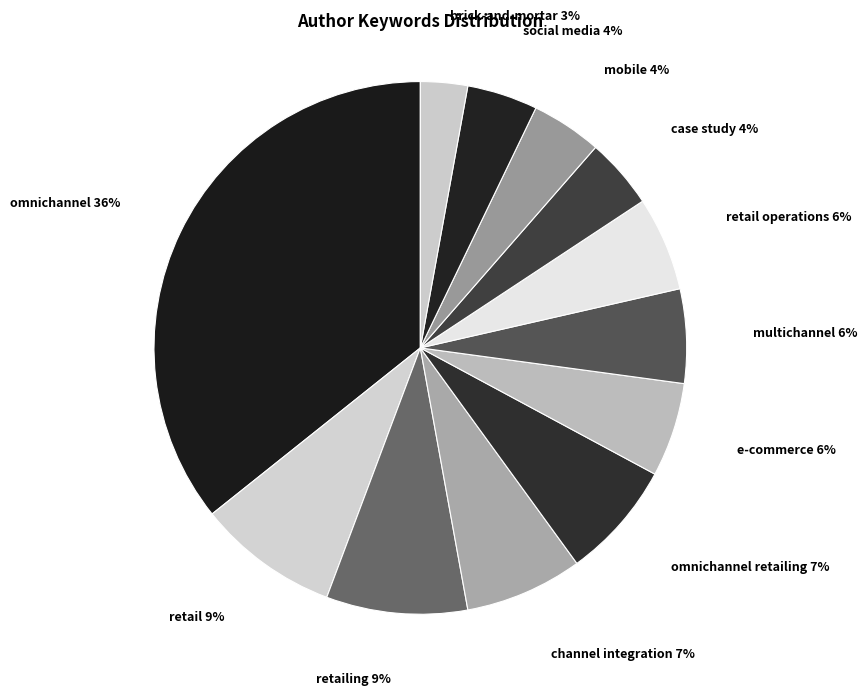

What percentage is the multichannel slice, to the nearest percent?

6%